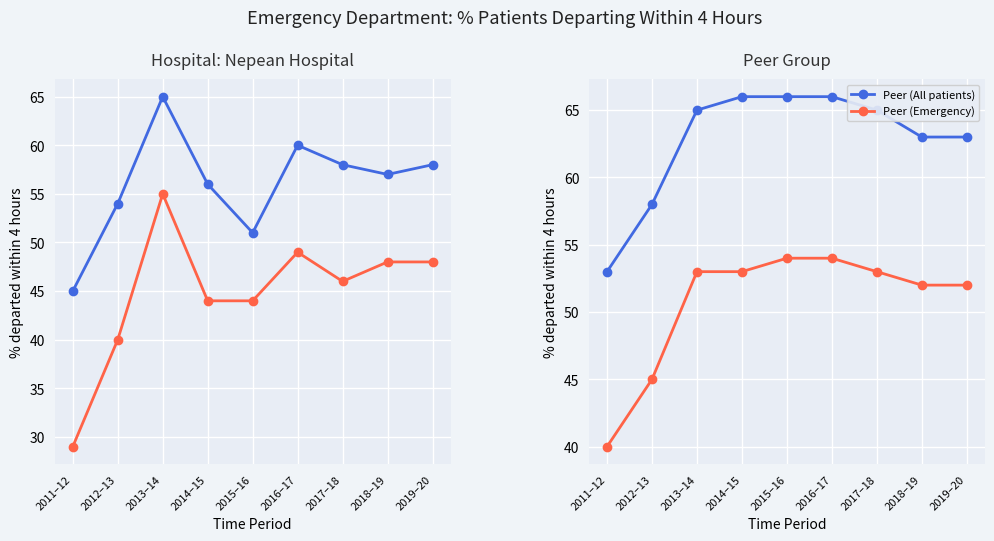

At which label does Peer (All patients) reach its minimum?

2011–12